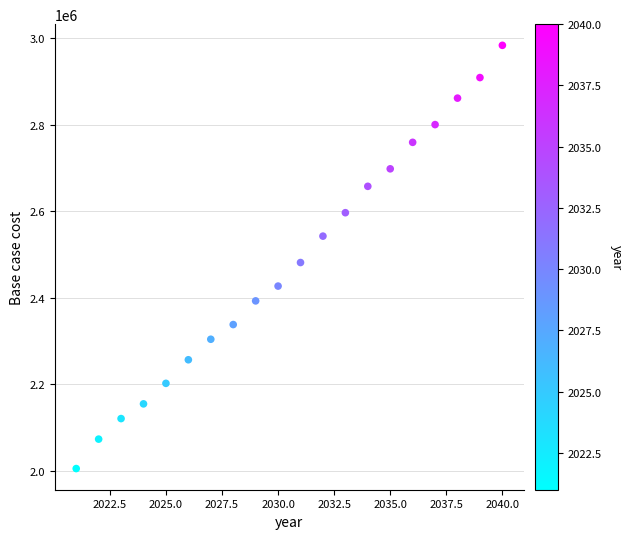

What is the range of X values (max minus min)?

19.0